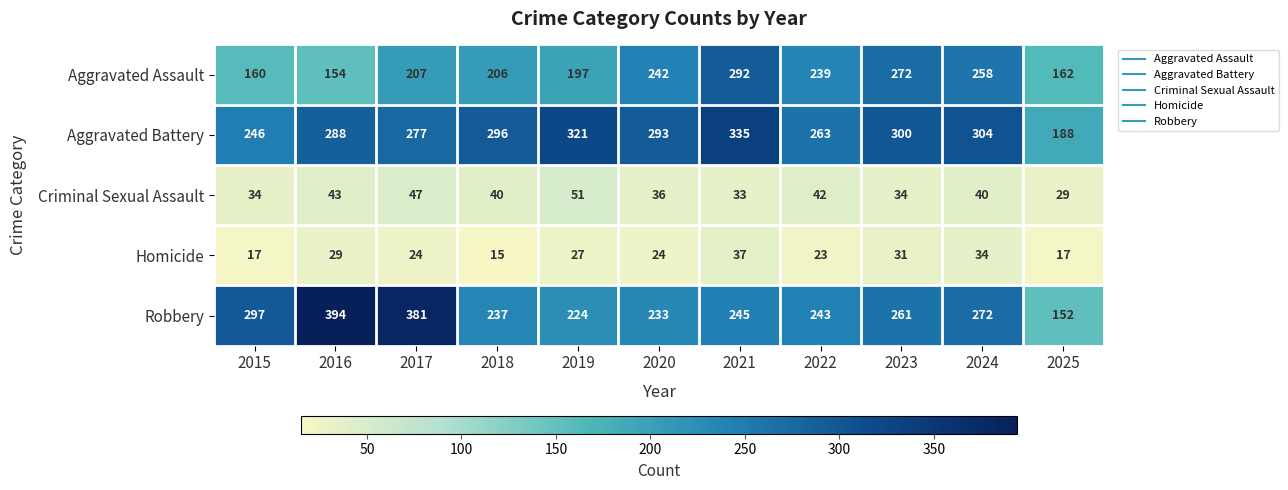

Is it true that Criminal Sexual Assault equals 80 at 2017?

False